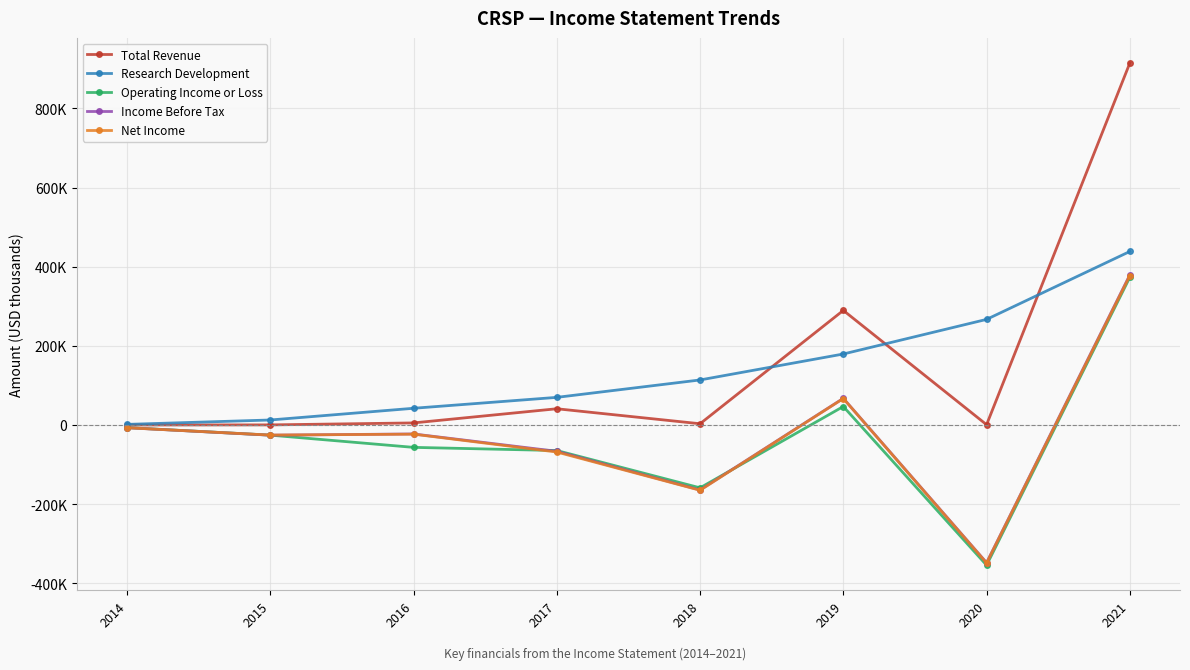

At which label is Operating Income or Loss closest to 9550?

2014